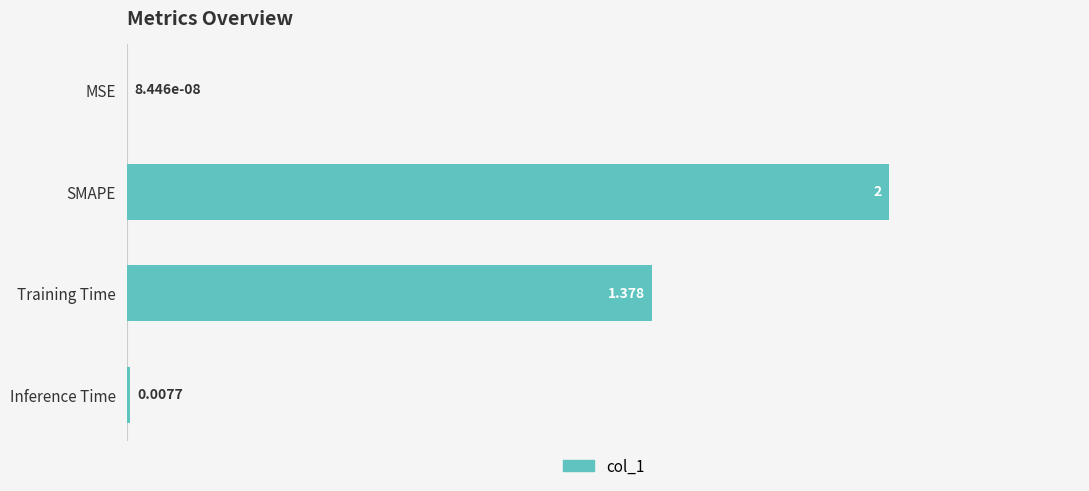

At which category does the chart reach its peak across all series?

SMAPE